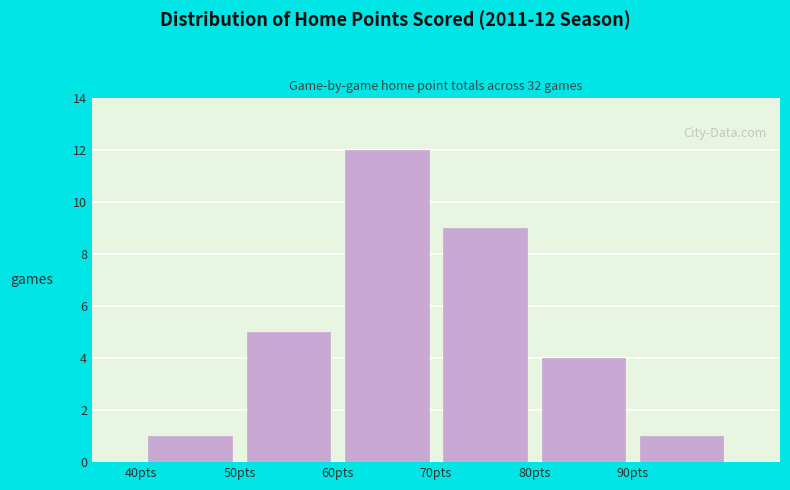

Over which range of the x-axis is the bar tallest?

60 to 70